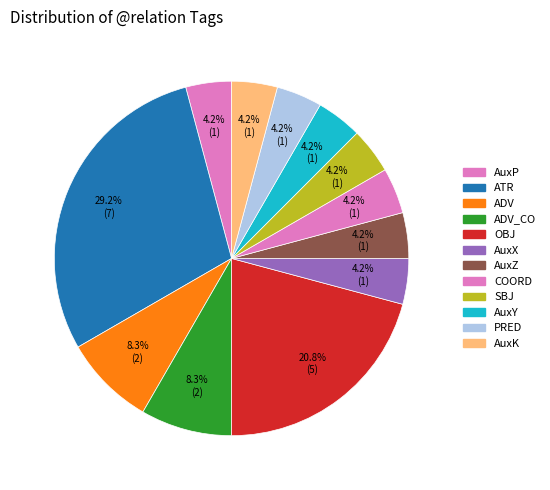

Which slice is the largest?

ATR